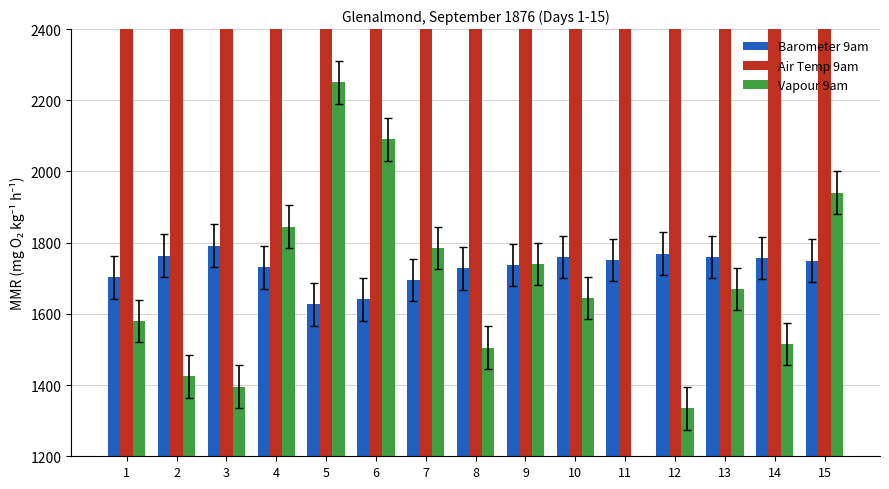

Is it true that Barometer 9am equals 2777.1 at 12?

False